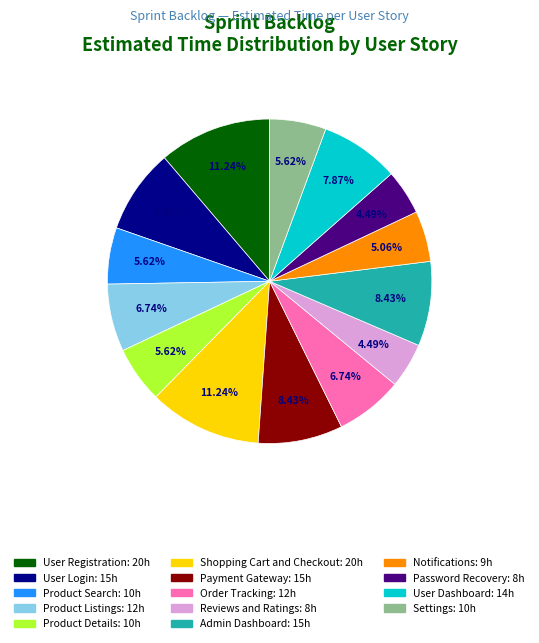

To the nearest percent, what portion does Reviews and Ratings represent?

4%